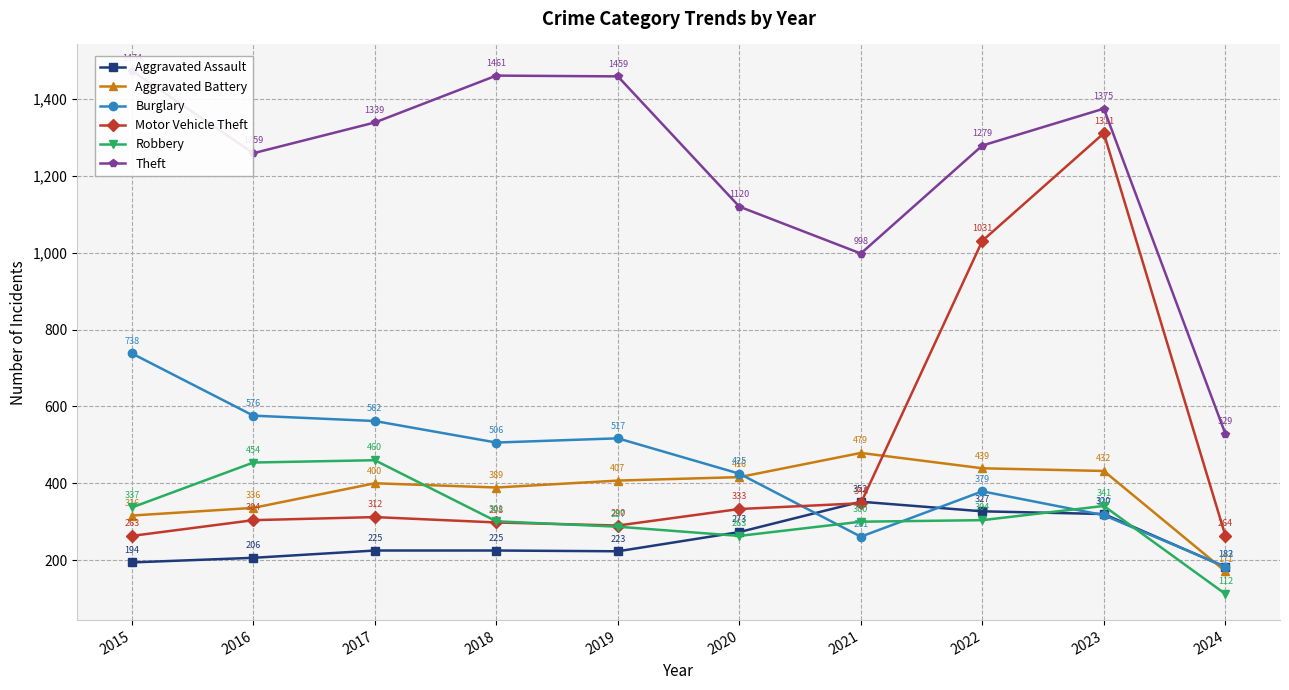

What is the difference between the second highest and minimum values in the Aggravated Assault series?

145